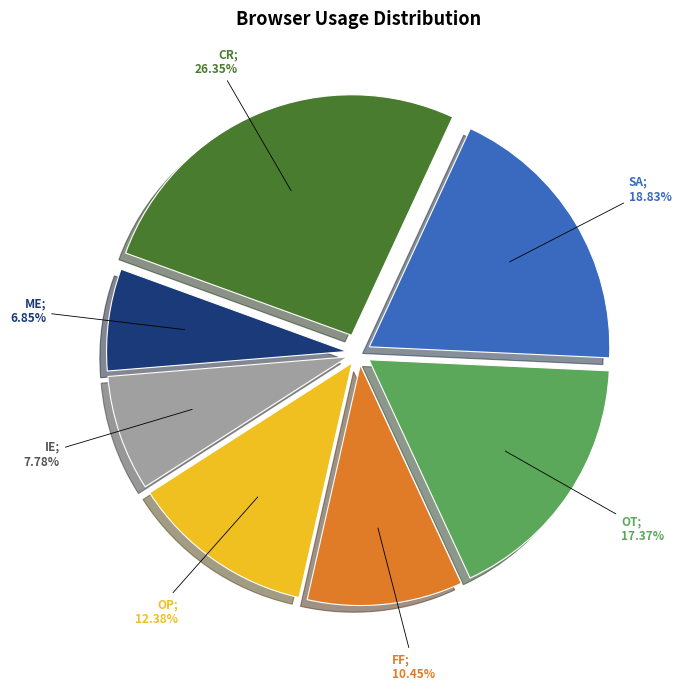

Is there a majority slice in this chart?

No